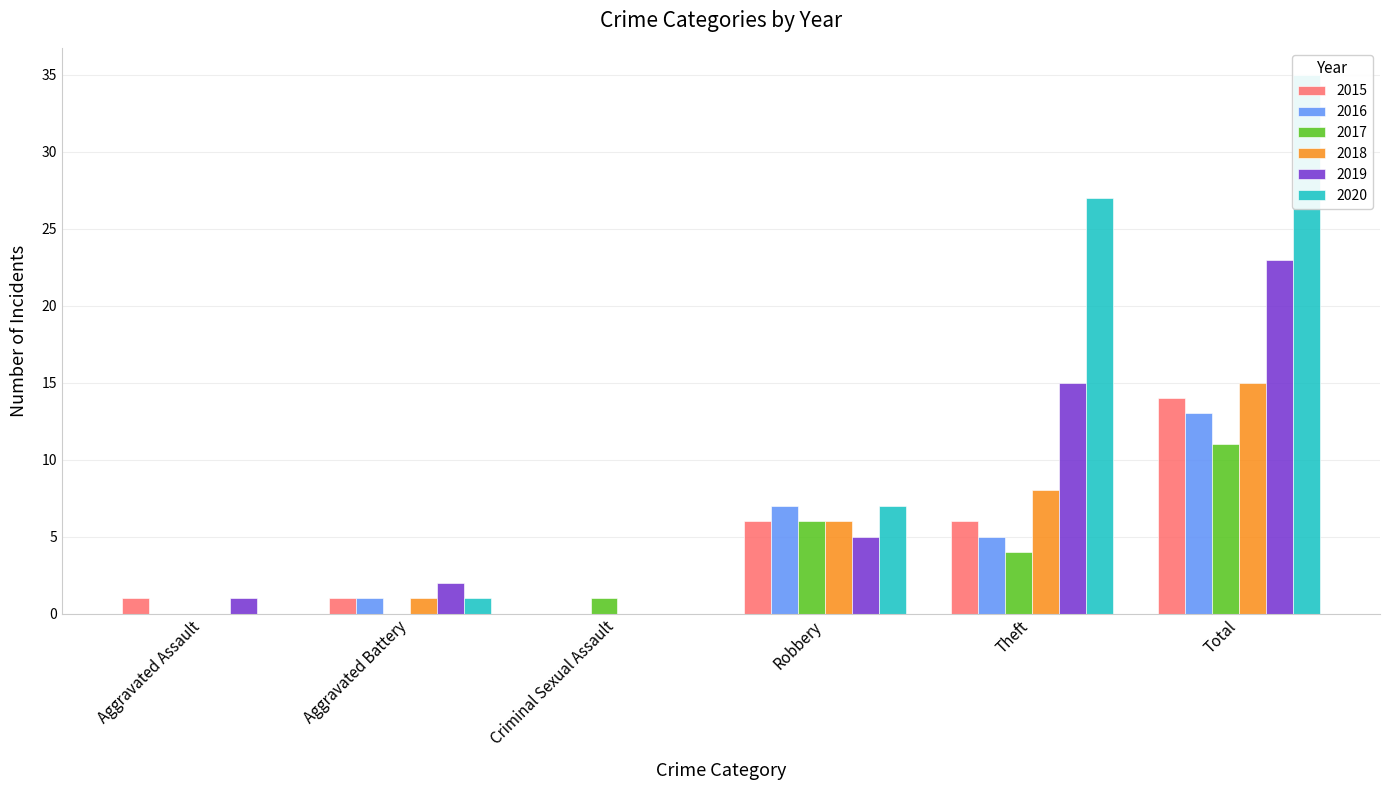

Which series has the largest range (max minus min)?

2020